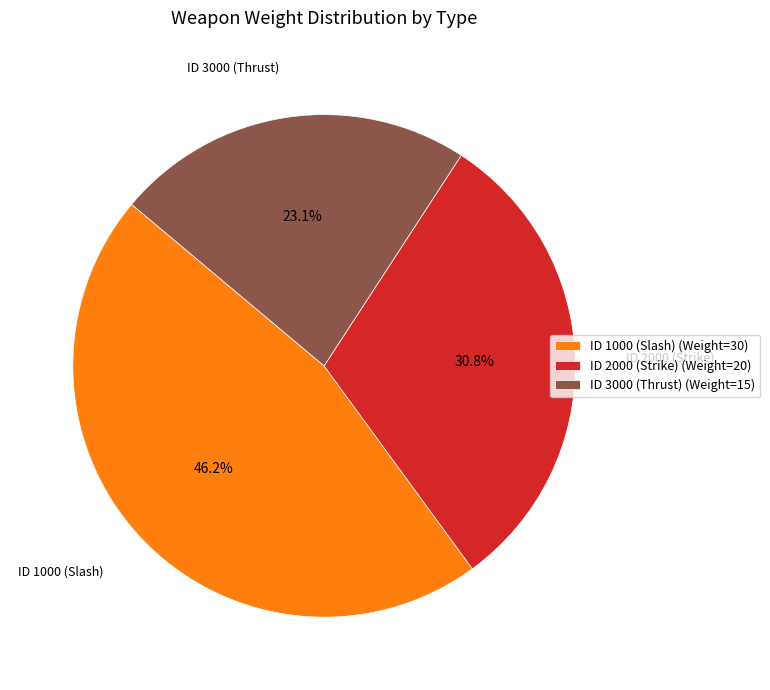

To the nearest percent, what percentage of the pie is ID 3000 (Thrust)?

23%